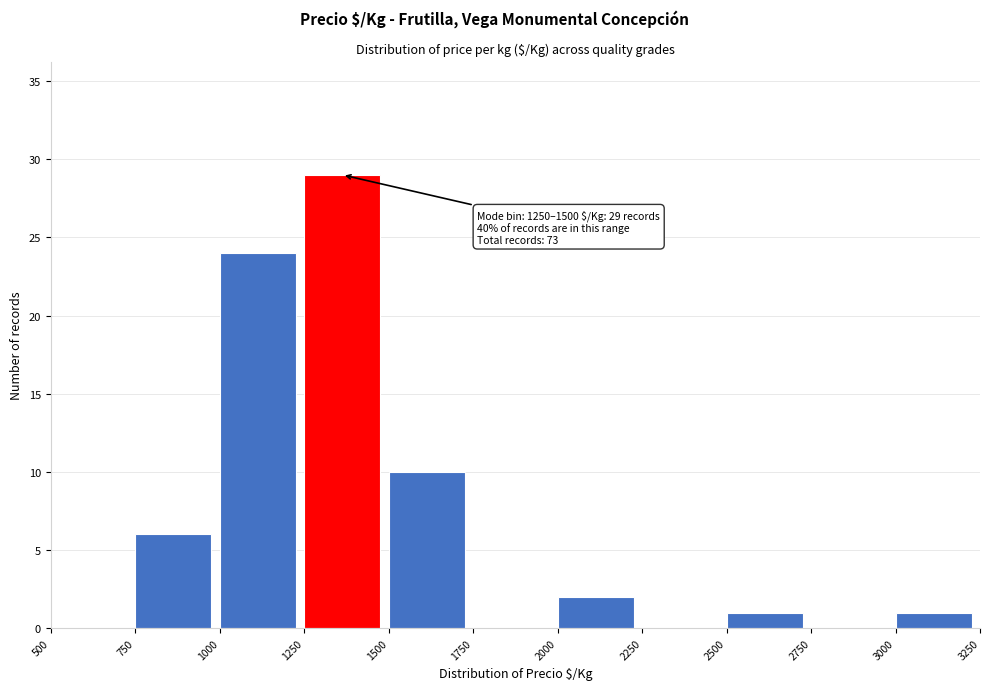

Which range on the x-axis has the tallest bar?

1250 to 1500